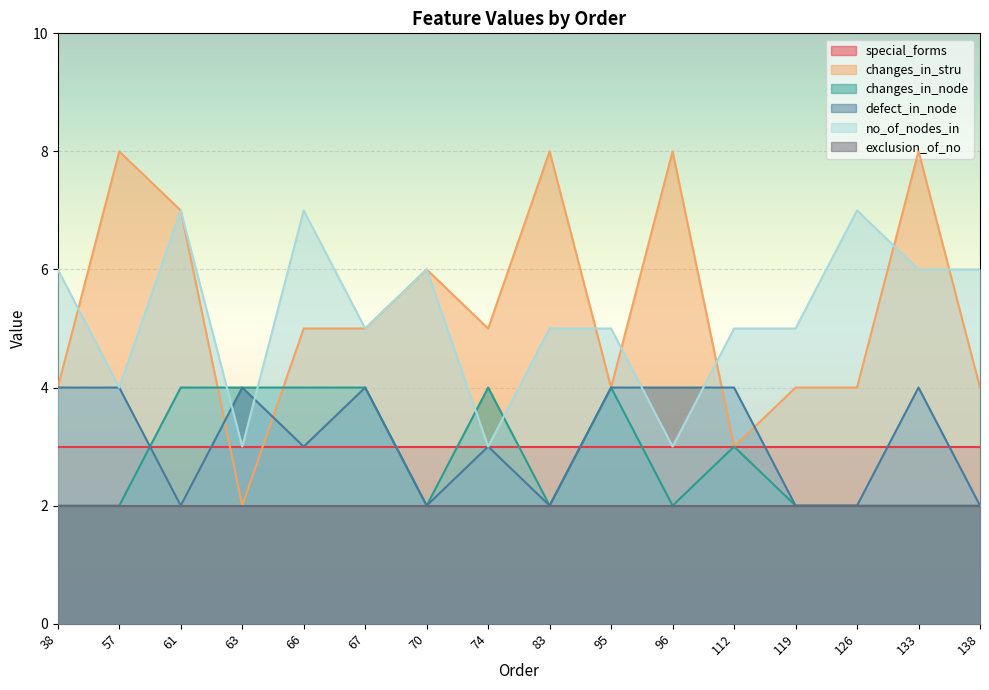

How many lines are shown in the chart?

6